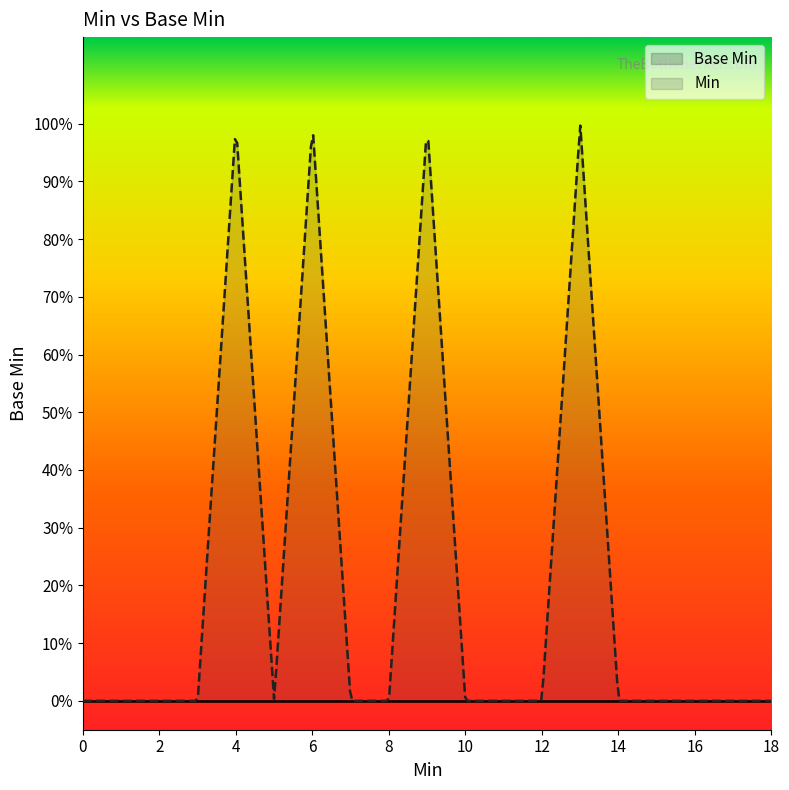

Count the number of categories in the chart.

19